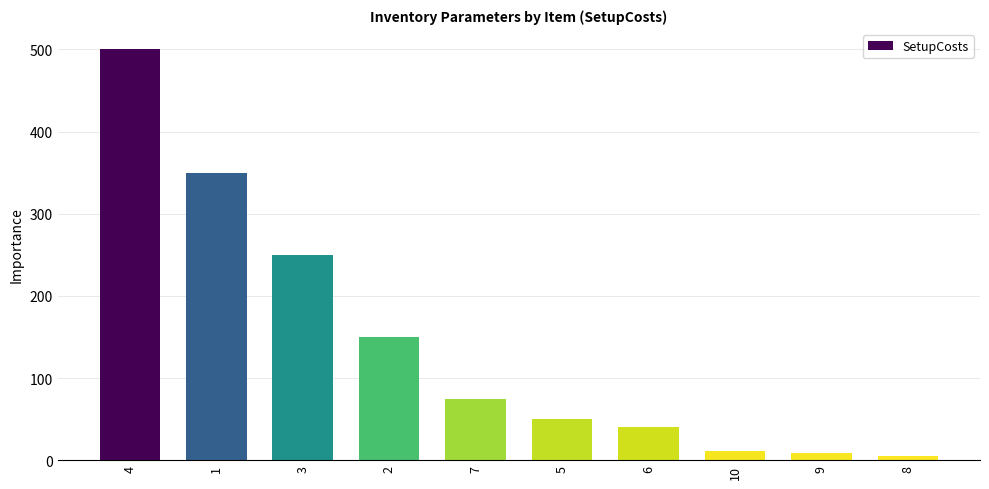

Reading left to right, what are all the values shown in this chart?

4=500.0	1=350.0	3=250.0	2=150.0	7=75.0	5=50.0	6=40.0	10=11.5	9=9.0	8=5.0